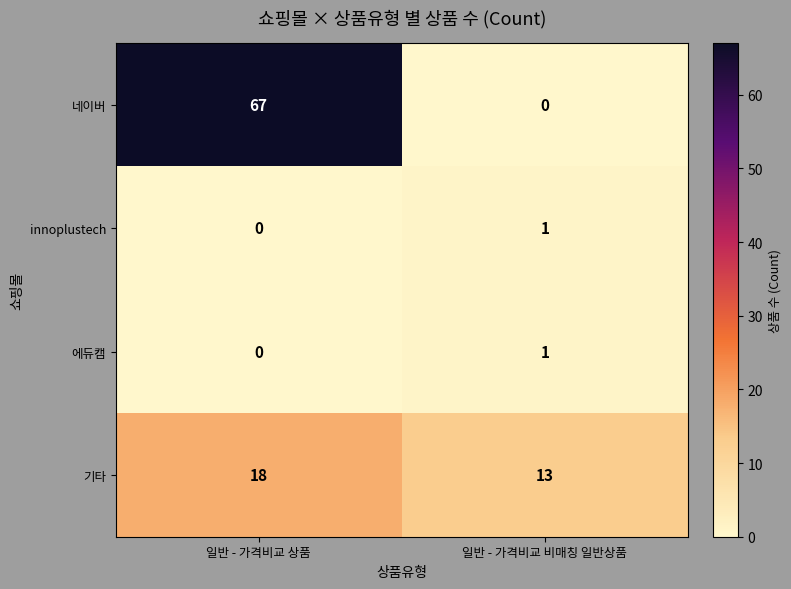

At which category is the sum across all series the highest?

일반 - 가격비교 상품